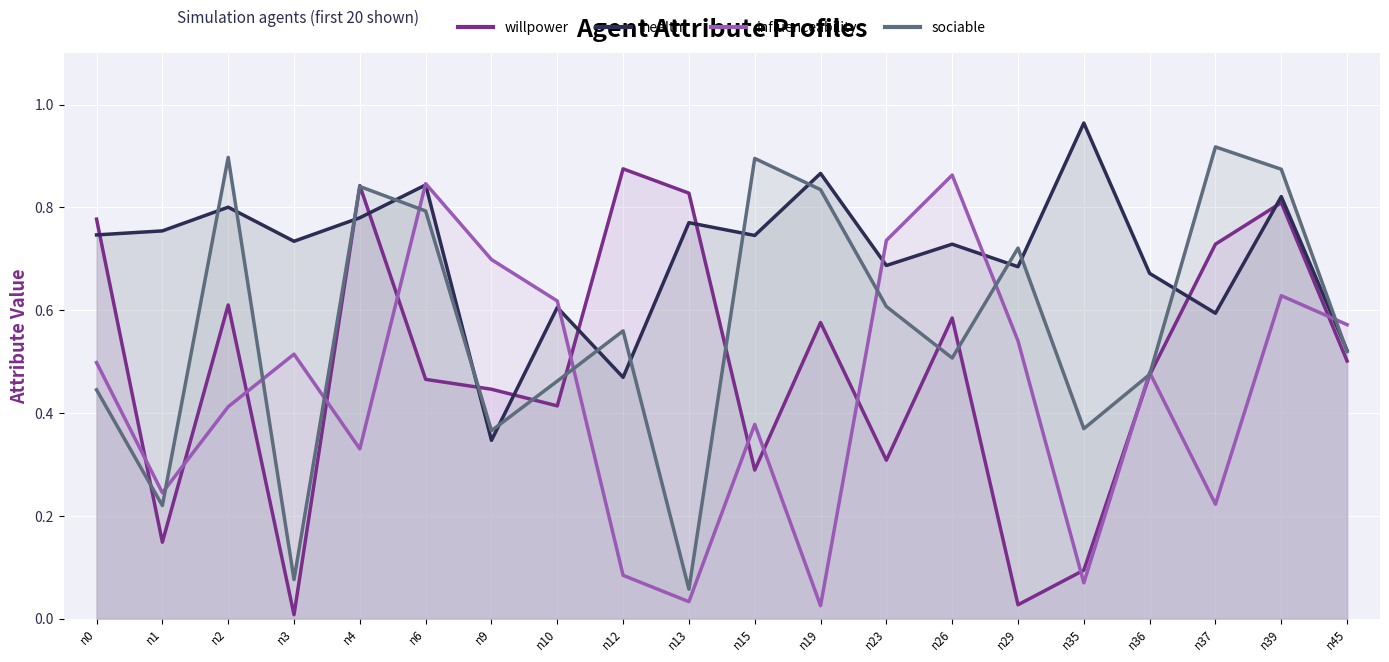

What is the difference between the second highest and second lowest values in the health series?

0.4